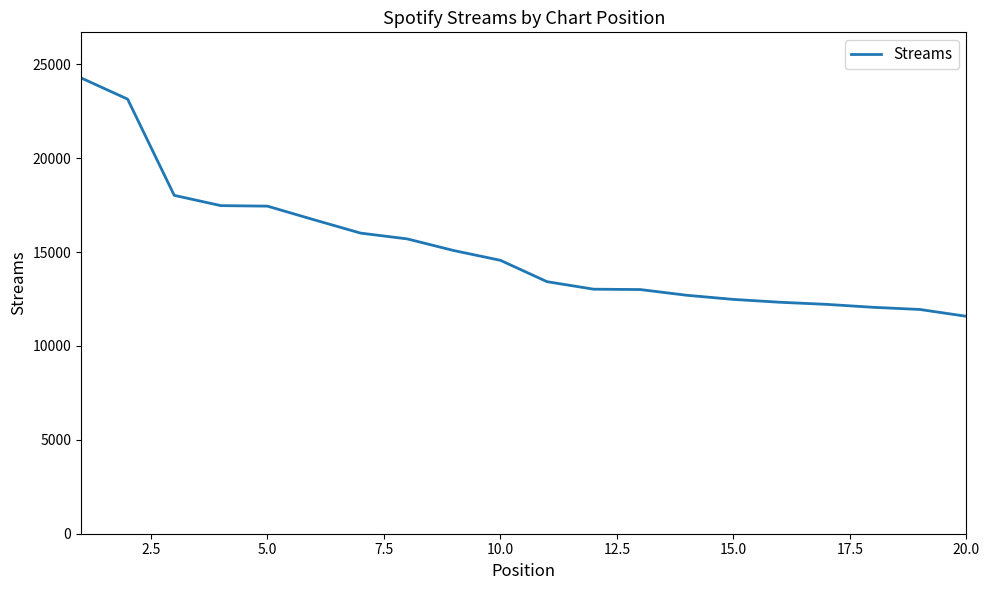

What is the greatest value displayed?

24279